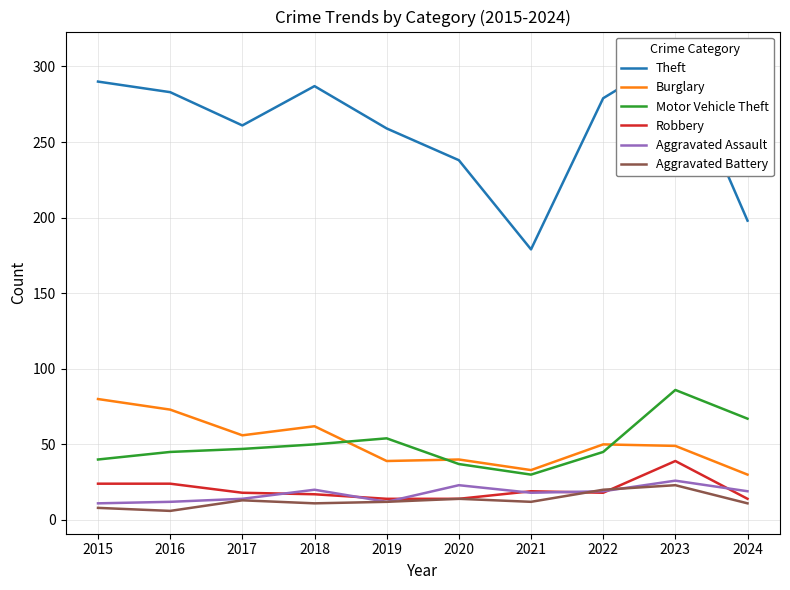

What is the value of the Motor Vehicle Theft point at the 2nd from the left?

45